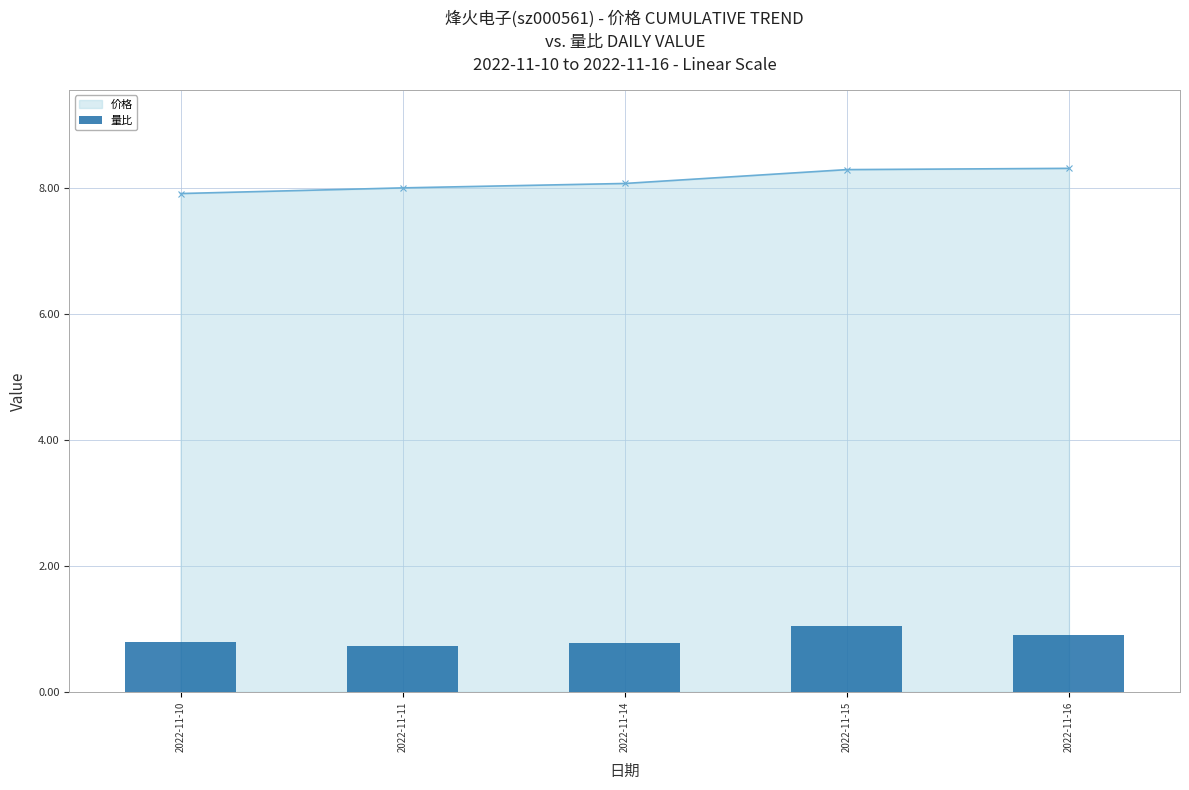

Is it true that the value at 2022-11-11 is 0.7?

True